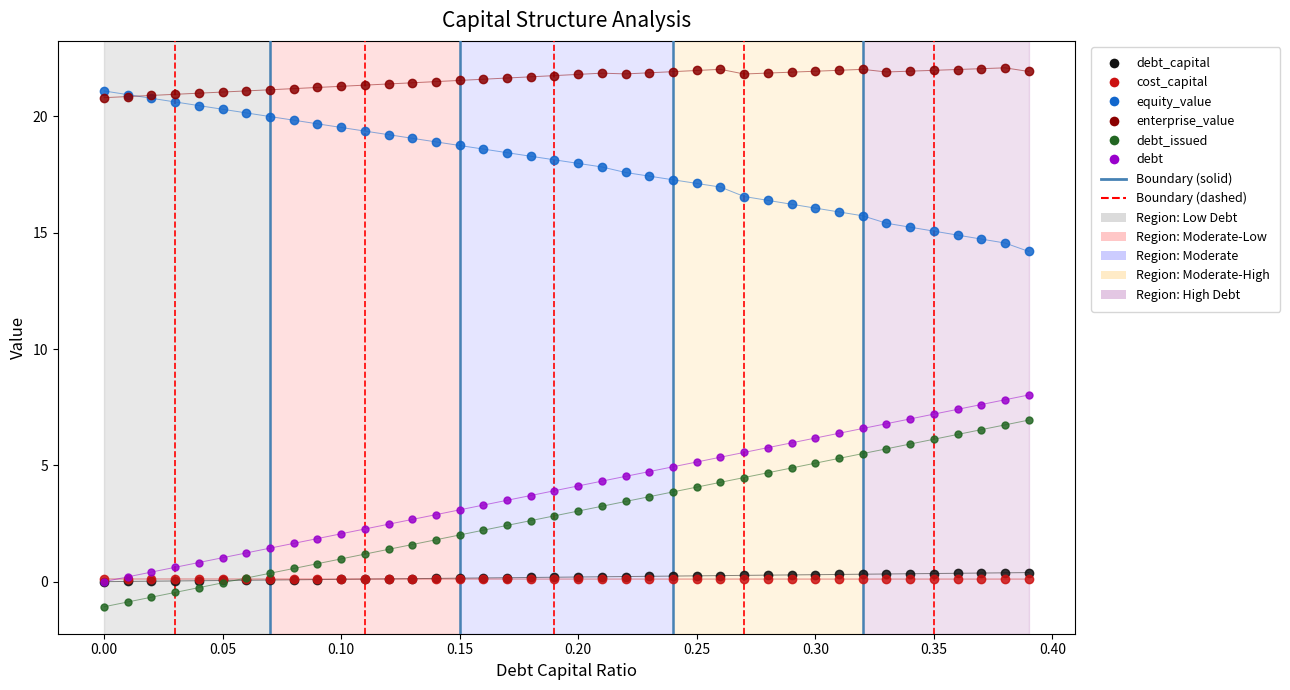

What are all the series names shown in the legend?

debt_capital, cost_capital, equity_value, enterprise_value, debt_issued, debt